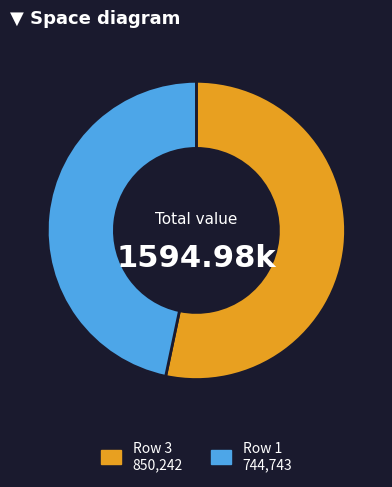

Is there any slice that represents more than half of the pie?

Yes